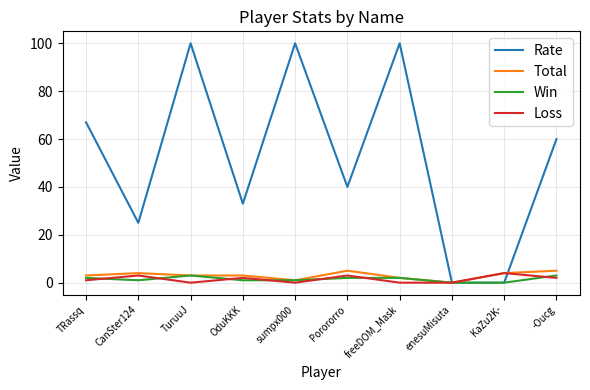

What value does the Total series have at TuruuJ?

3